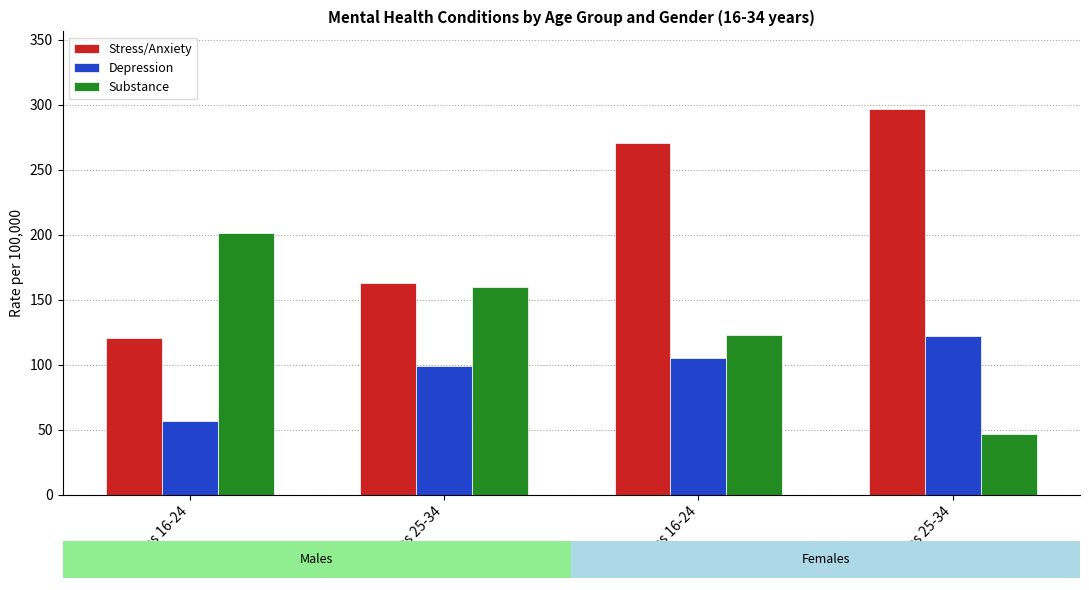

How many categories are shown in the chart?

4